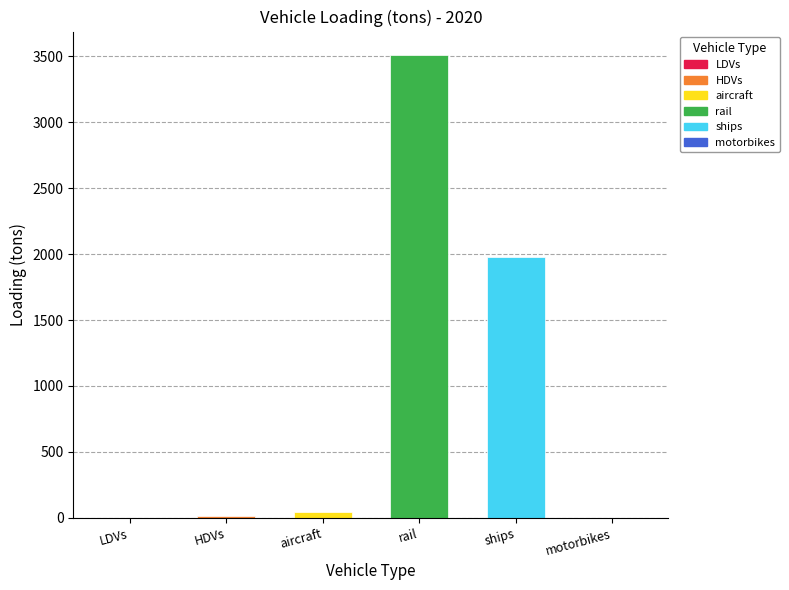

Is it true that the value at ships is 1974.5?

True